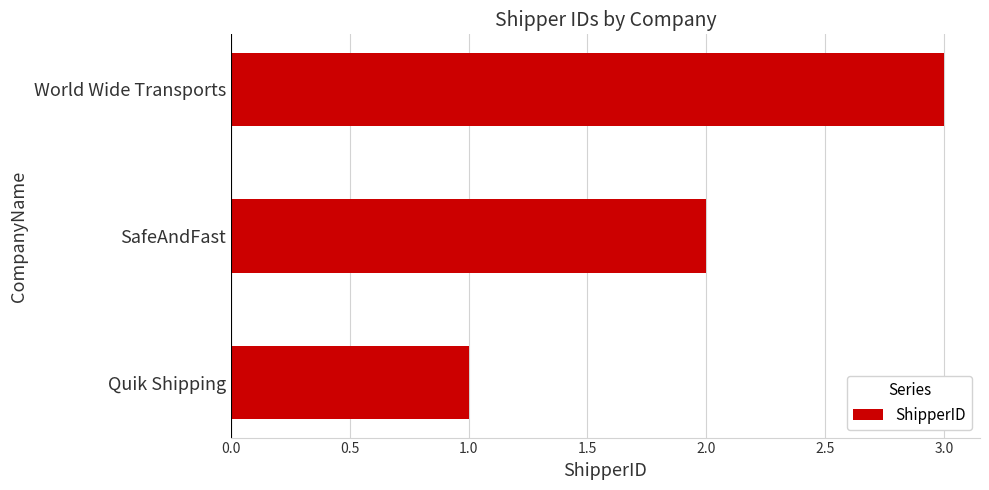

What is the greatest value displayed?

3